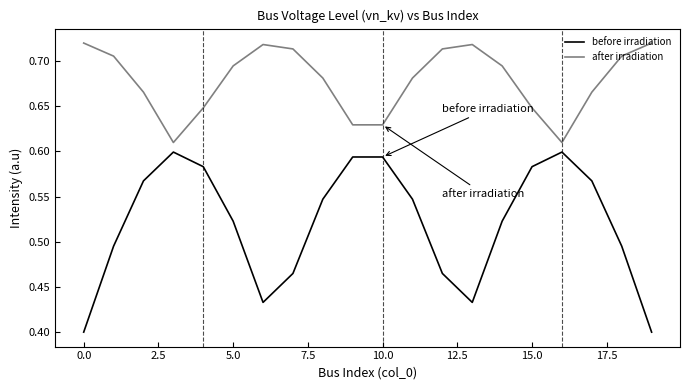

Which series has the largest total across all categories?

after irradiation